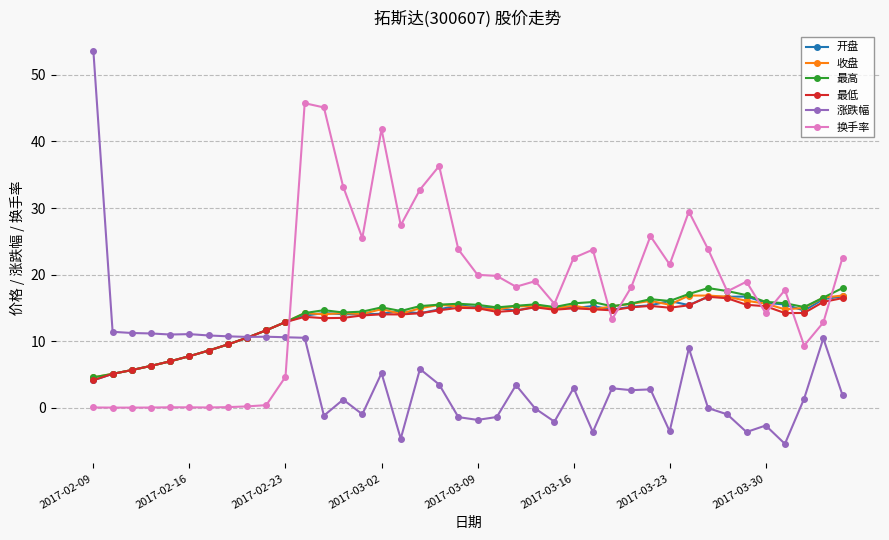

True or false: 开盘 has more than 2 interior local peaks.

True